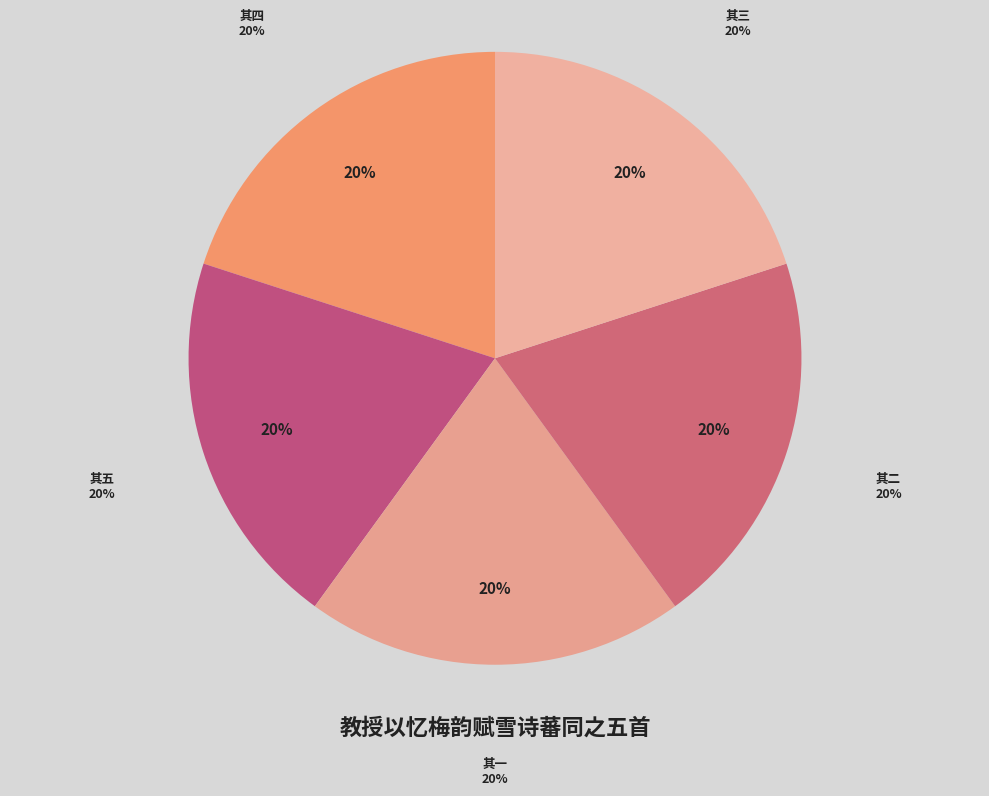

The 教授以忆梅韵赋雪诗蕃同之五首 其一 slice represents 28% of the pie. True or false?

False